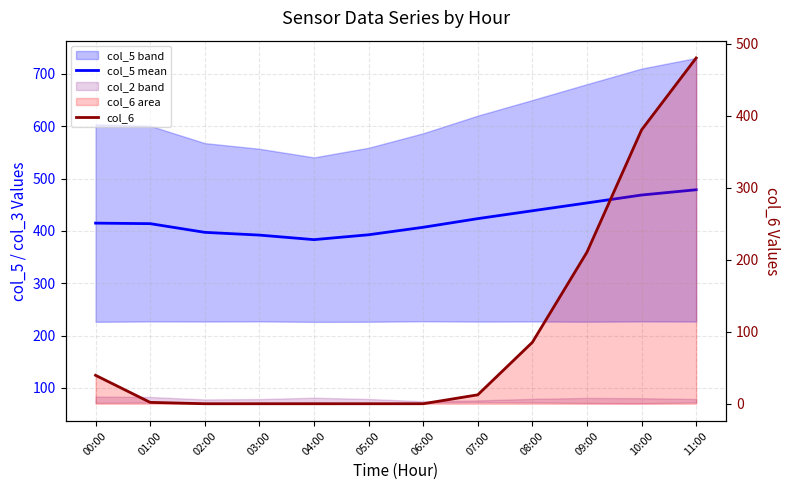

What is the value of the col_6 point at the 12th from the left?

480.1